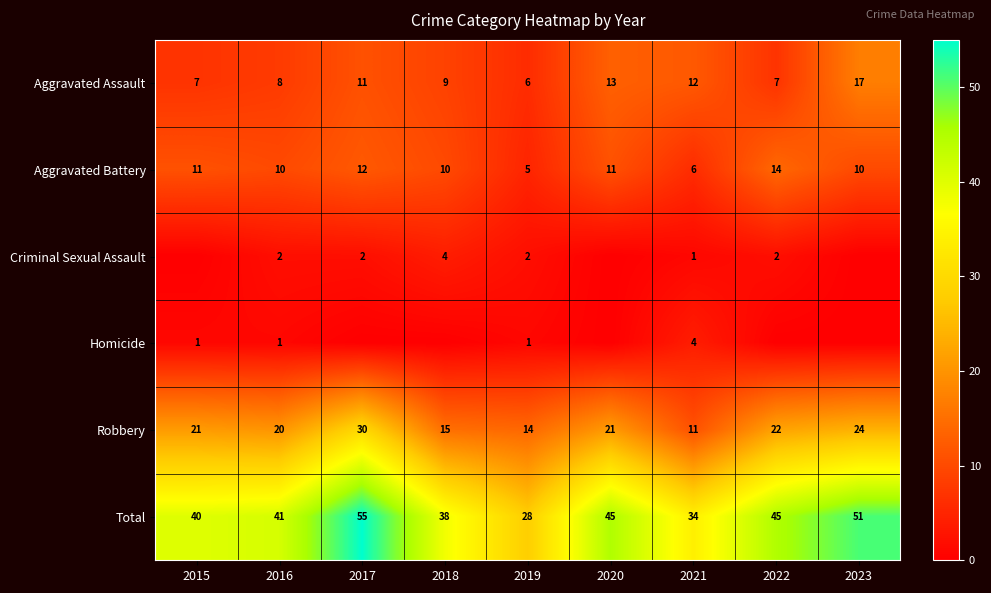

The value of Aggravated Assault at 2017 is 11. True or false?

True